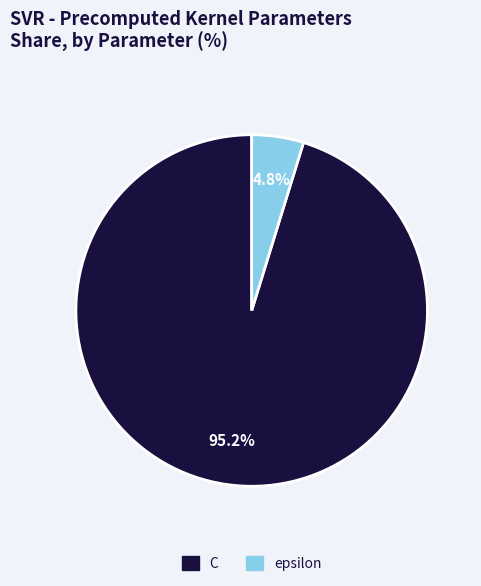

Is the sum of C and epsilon greater than half?

Yes